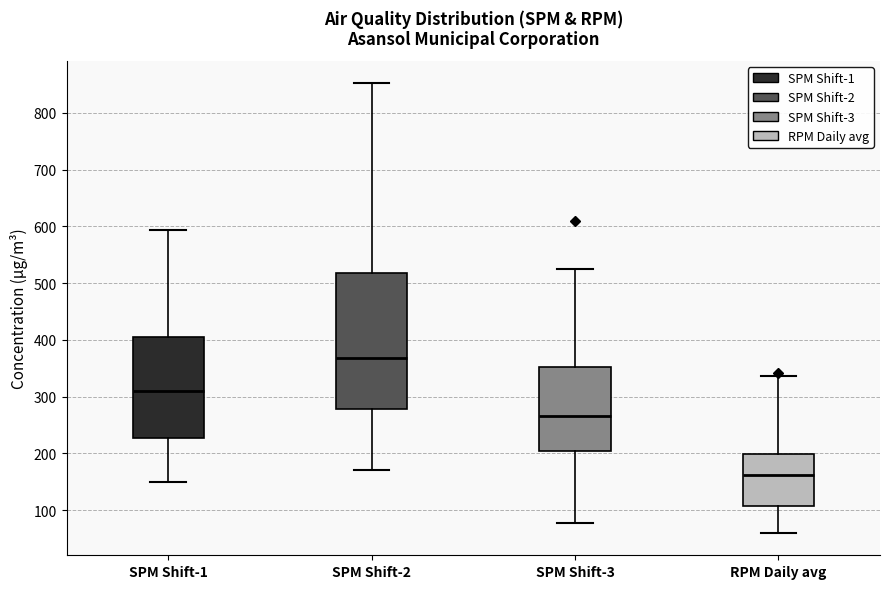

Where does the lower whisker of the box for RPM Daily avg end on the y-axis? The values are not printed on the chart, so give them approximately, as read against the axis.

60